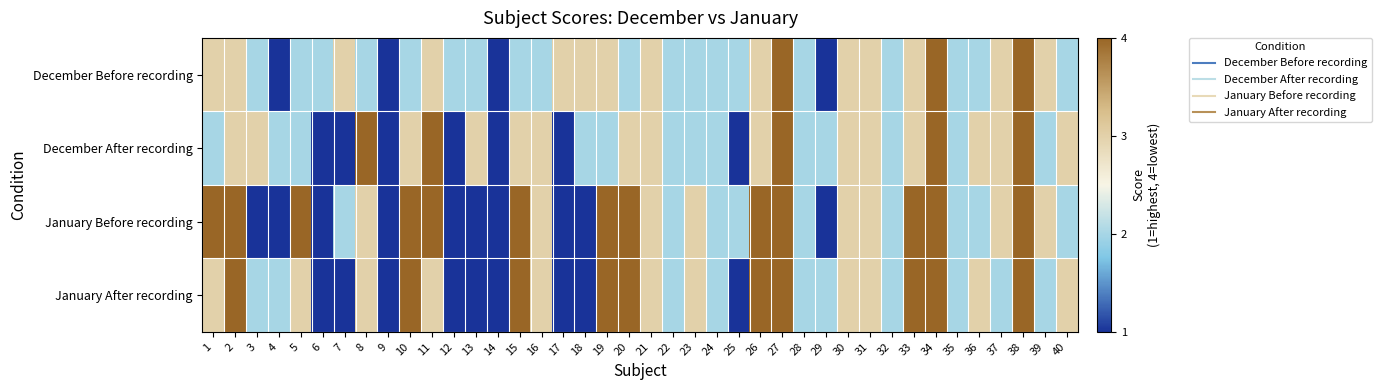

What is the total value across all series at 12?

5